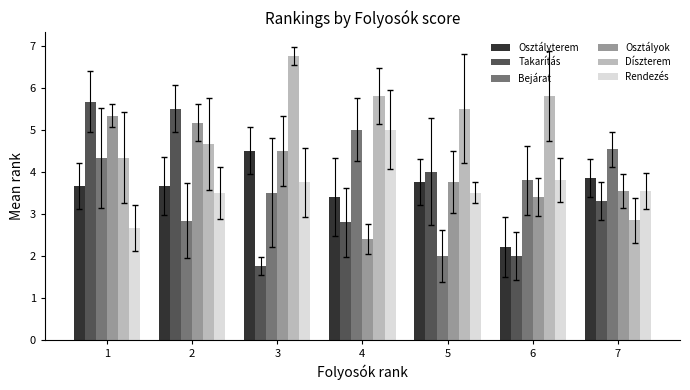

The value of Bejárat at 7 is 4.5. True or false?

True